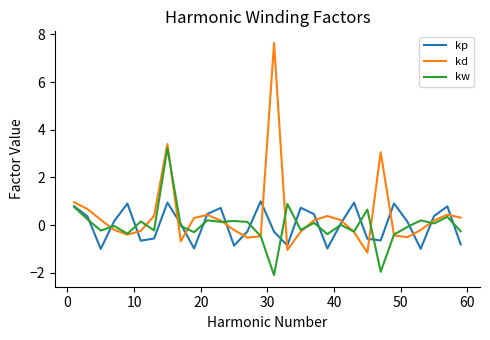

Which series has the largest range (max minus min)?

kd